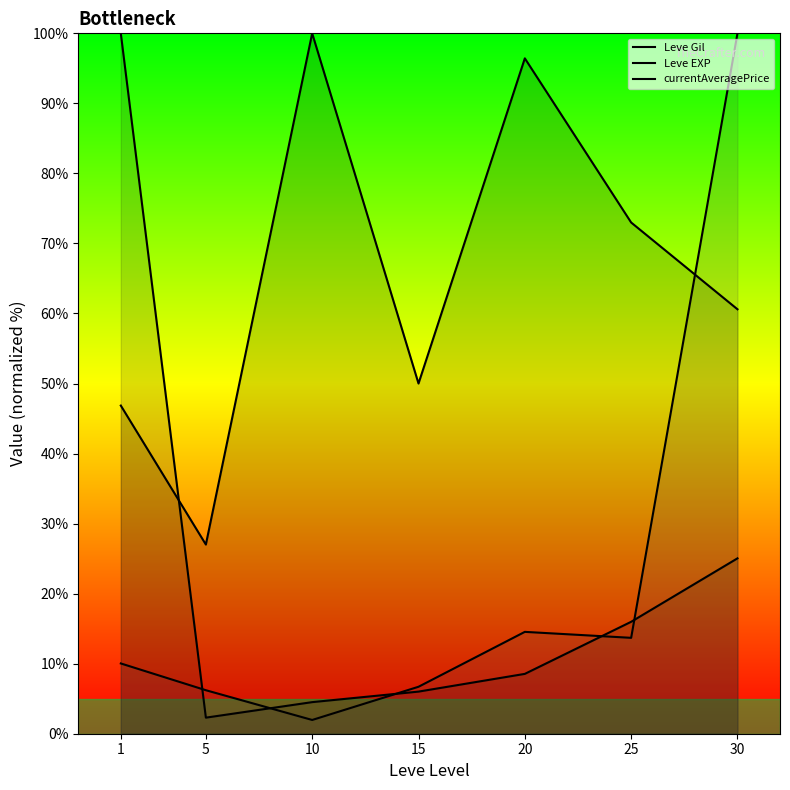

True or false: currentAveragePrice has more than 0 points higher than both neighbors.

True